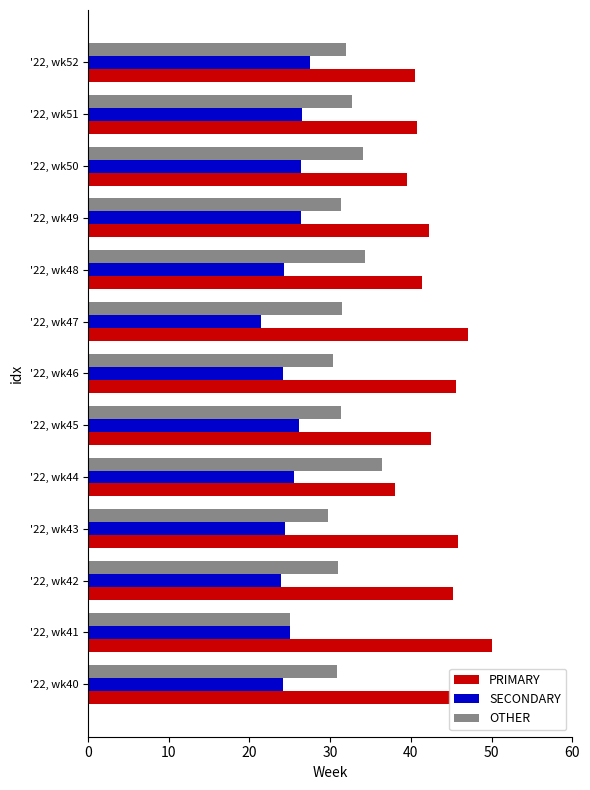

Is the value of PRIMARY at '22, wk48 greater than the value of SECONDARY at '22, wk42?

Yes